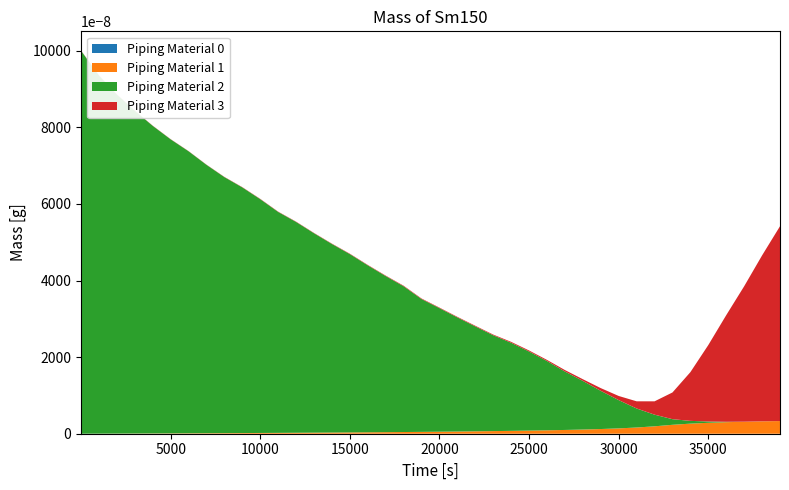

Reading left to right, what are all the values shown in this chart?

col_1: 0.0	1.6	3.3	5.0	6.9	8.9	11.0	13.0	15.2	17.4	19.7	22.2	25.0	27.9	30.7	33.8	37.0	40.5	44.3	48.3	52.7	57.4	62.9	68.4	74.6	81.5	89.1	98.4	109.2	122.6	139.4	162.1	193.6	232.9	263.5	285.2	301.3	313.4	323.0	330.8
col_2: 10000.0	9351.0	8853.0	8427.0	8031.0	7677.0	7363.0	7007.0	6684.0	6413.0	6104.0	5768.0	5504.0	5206.0	4923.0	4656.0	4359.0	4076.0	3806.0	3468.0	3226.0	2979.0	2739.0	2502.0	2300.0	2065.0	1809.0	1526.0	1270.0	997.0	738.0	497.0	304.0	147.0	72.0	34.0	11.0	1.0	1.0	0.0
col_3: 5.0	5.0	5.0	5.0	5.0	5.0	5.0	5.0	6.0	7.0	8.0	8.0	8.0	8.0	9.0	10.0	11.0	12.0	14.0	14.0	14.0	15.0	17.0	18.0	24.0	27.0	29.0	38.0	44.0	71.0	108.0	187.0	348.0	697.0	1272.0	1996.0	2783.0	3535.0	4331.0	5086.0
col_4: 0.0	0.0	0.0	0.0	0.0	0.0	0.0	0.0	0.0	0.0	0.0	0.0	0.0	0.0	0.0	0.0	0.0	0.0	0.0	0.0	0.0	0.0	0.0	0.0	0.0	0.0	0.0	0.0	0.0	0.0	0.0	0.0	0.0	0.0	0.0	0.0	0.0	0.0	0.0	0.0